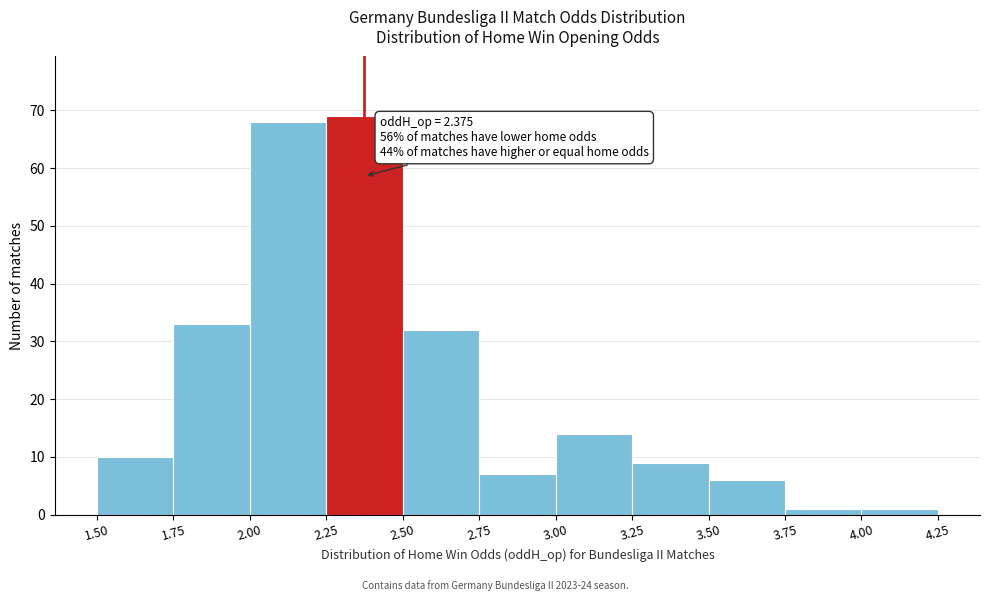

Which range on the x-axis has the tallest bar?

2.25 to 2.50